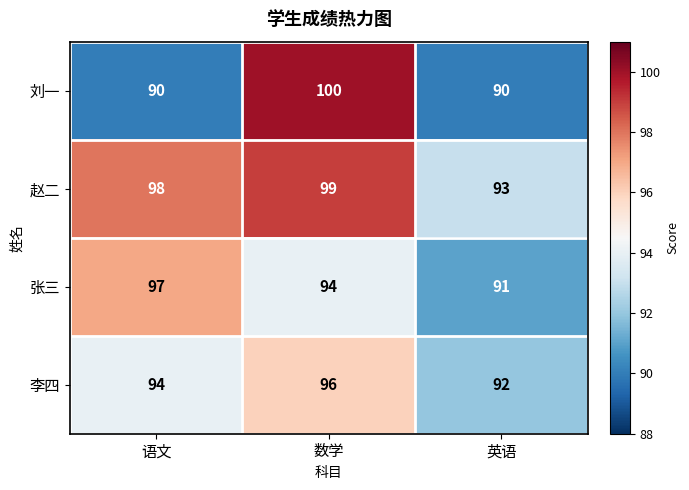

At how many categories does at least one series exceed 97?

2